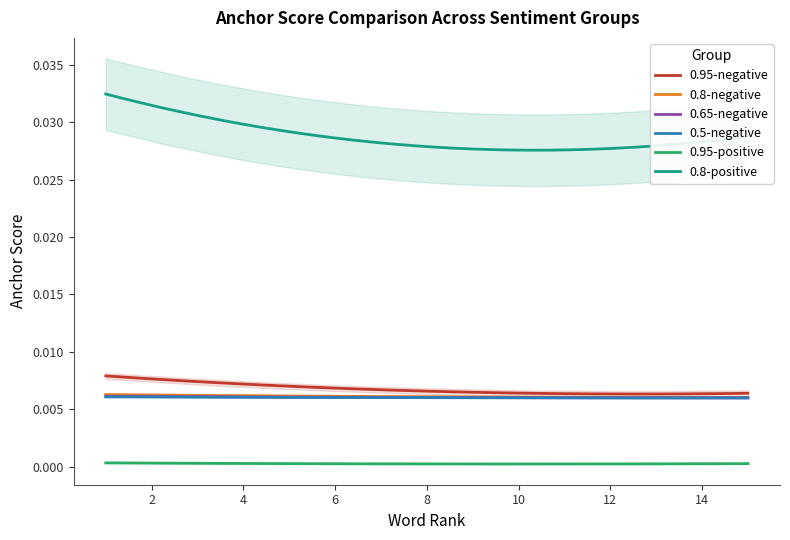

Which has a higher value, 13 or 12?

12